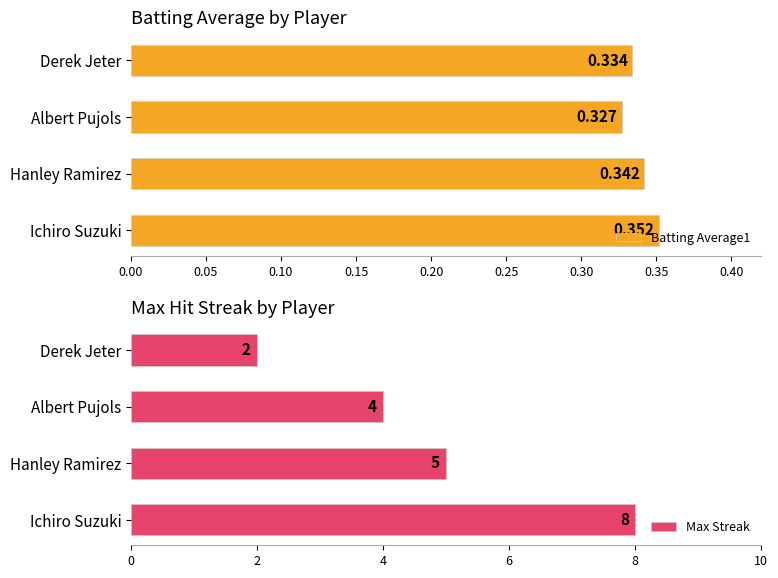

How many series are shown in this chart?

2